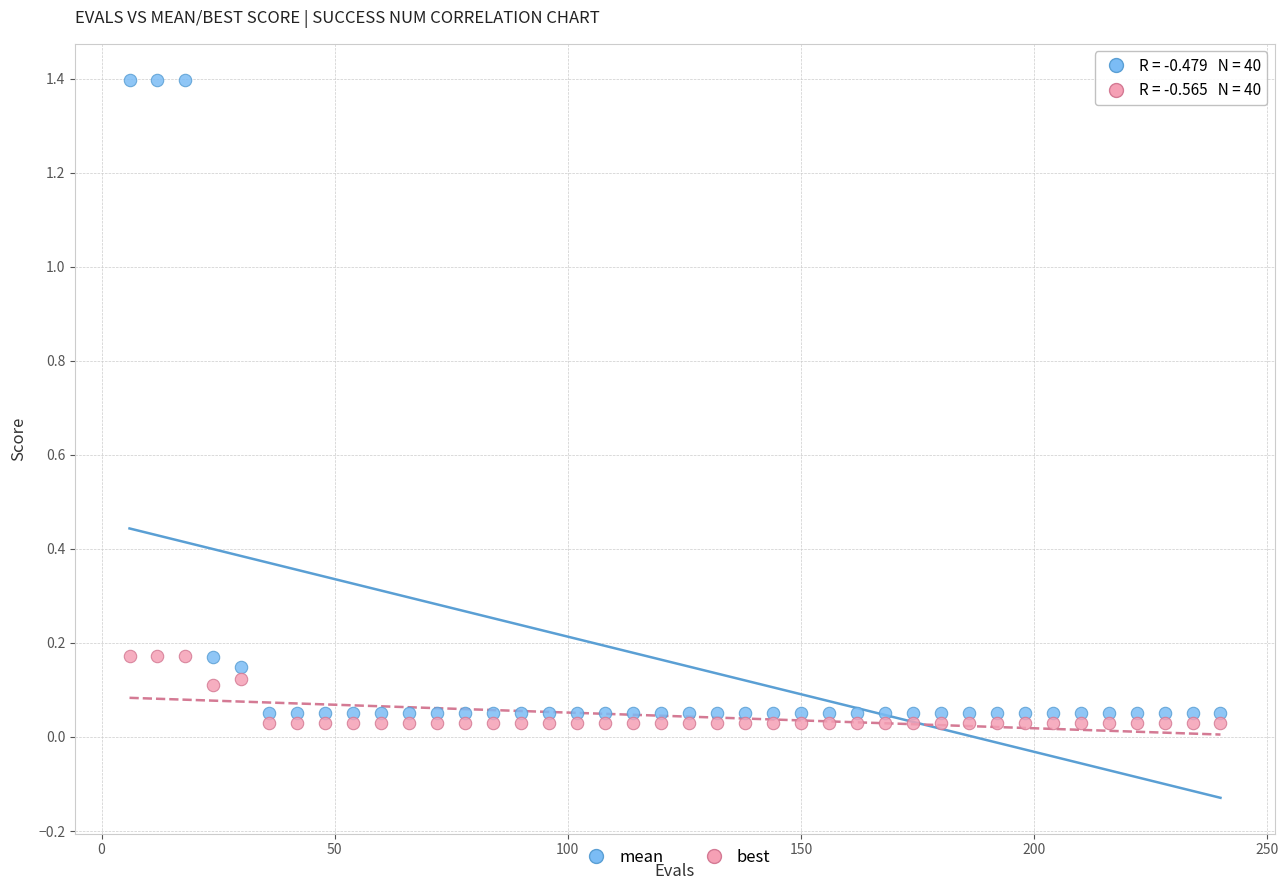

What are all the series names shown in the legend?

mean, best